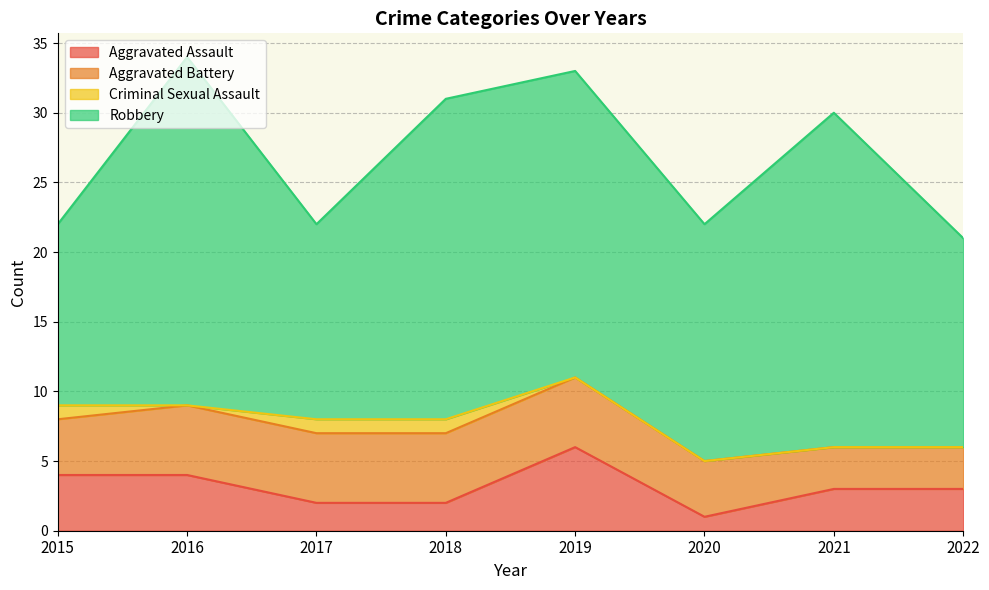

Is it true that Criminal Sexual Assault equals 0 at 2016?

True